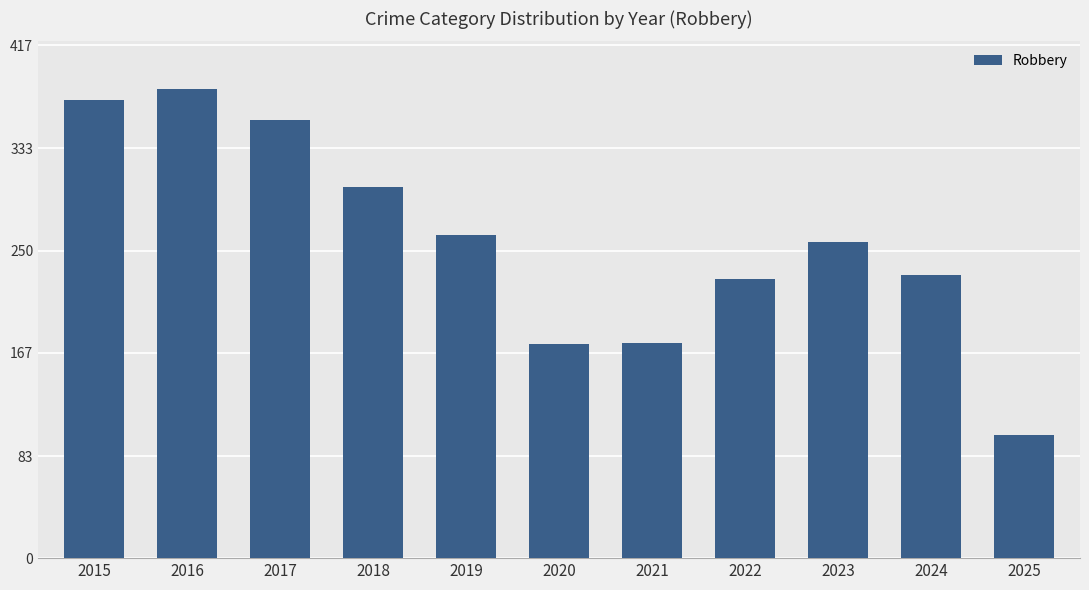

Count the number of data series in this chart.

1